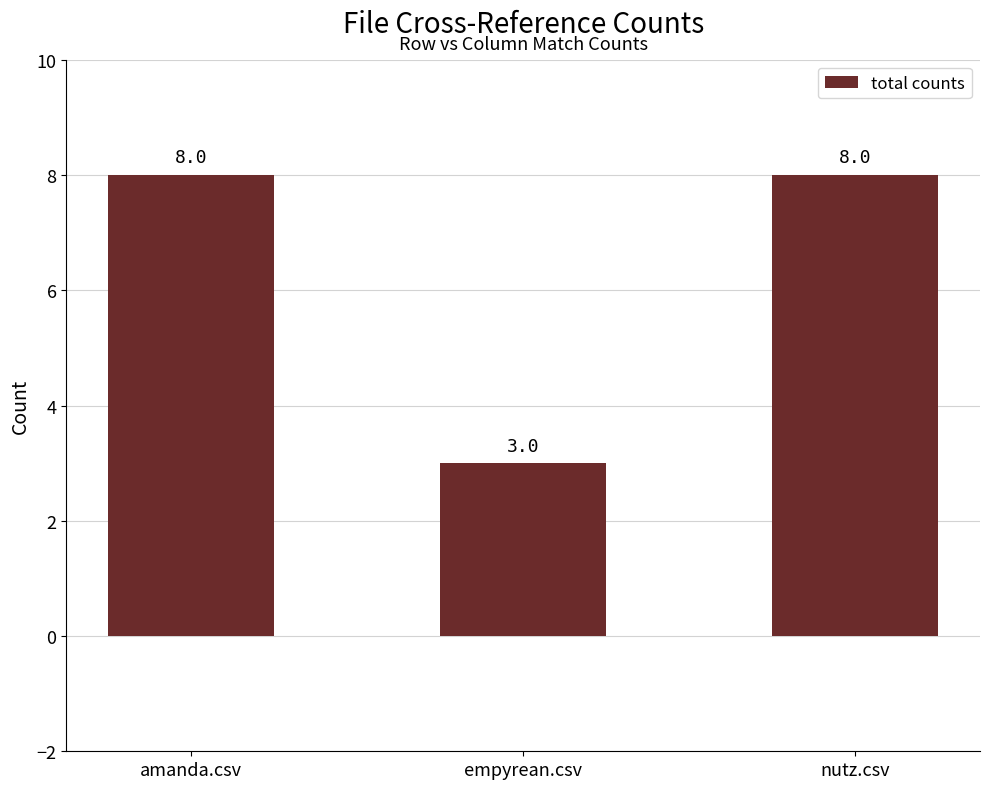

What is the minimum value shown in the chart?

3